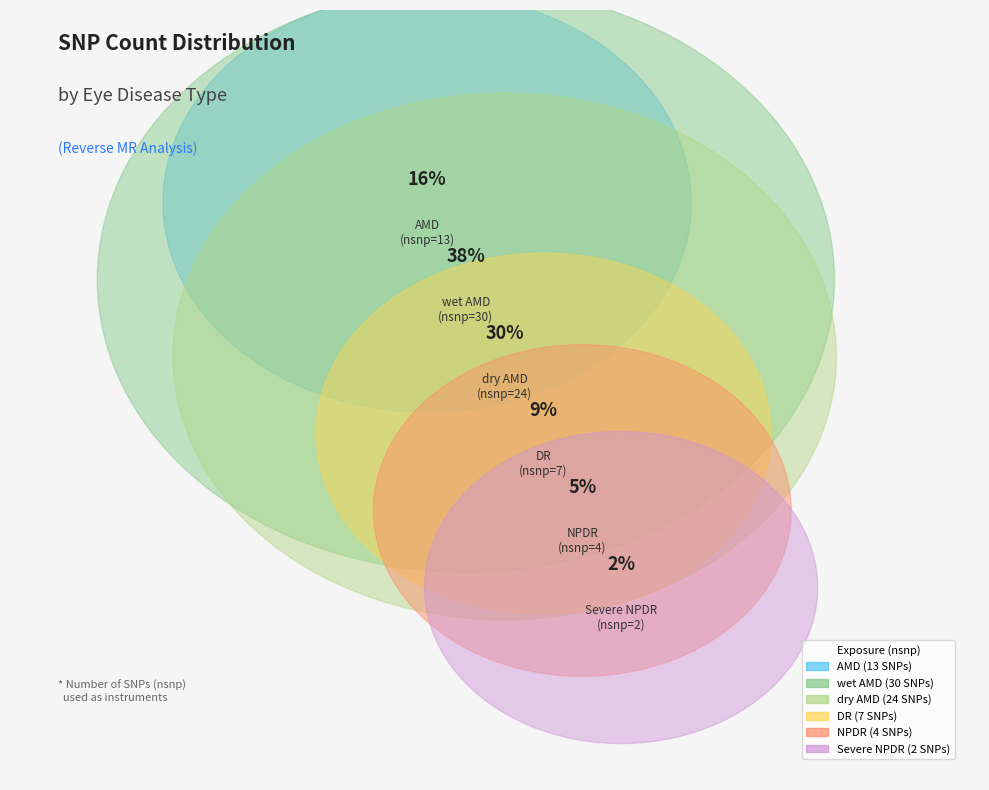

To the nearest percent, what is the difference between the NPDR and DR slice percentages?

4%